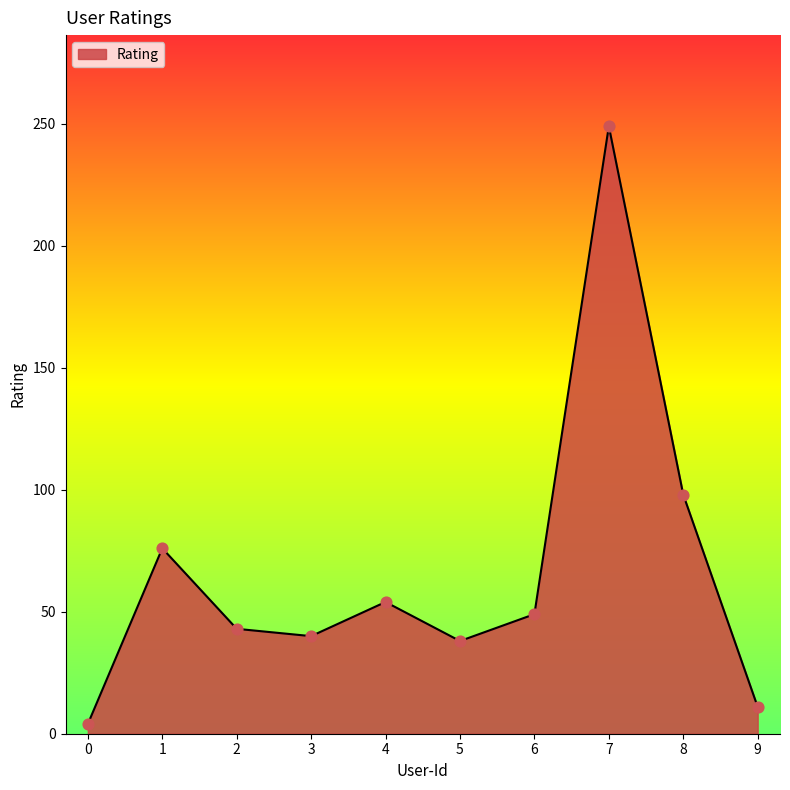

What is the change in value from 4 to 5?

-16